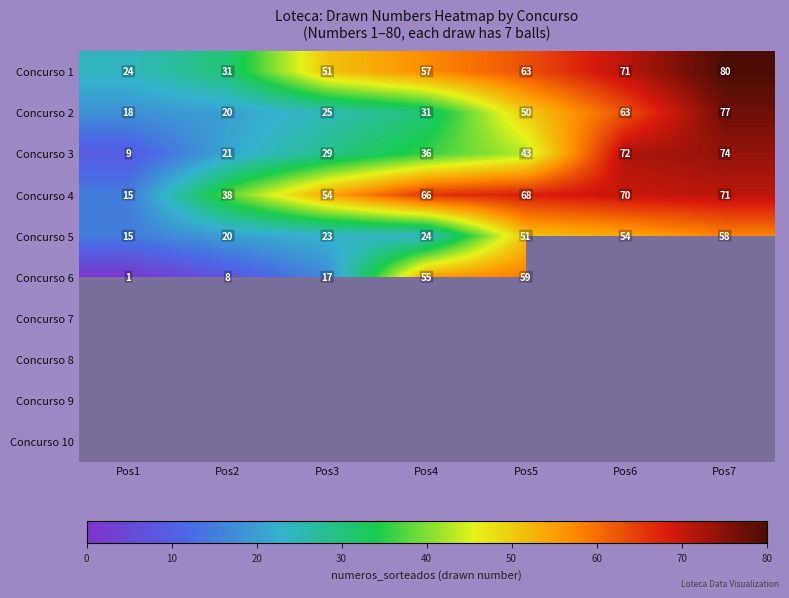

At which label does Concurso 5 reach its minimum?

Pos1